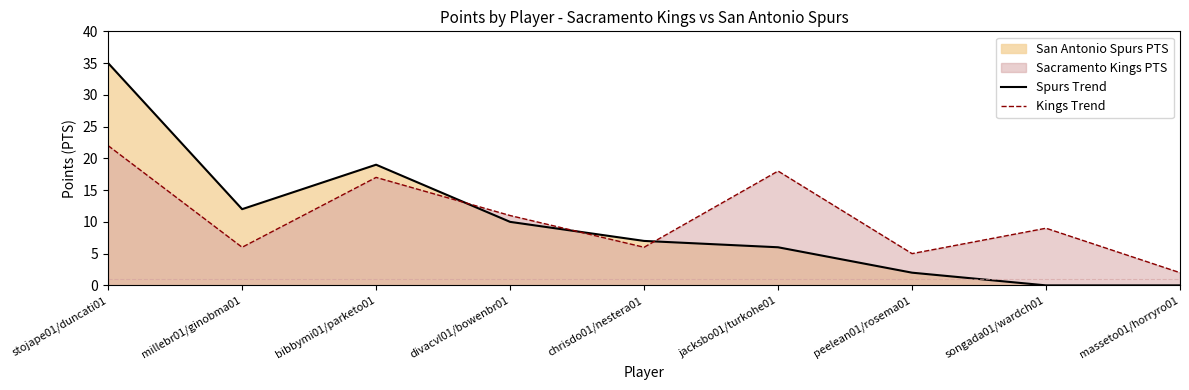

Does the chart have visible grid lines?

No